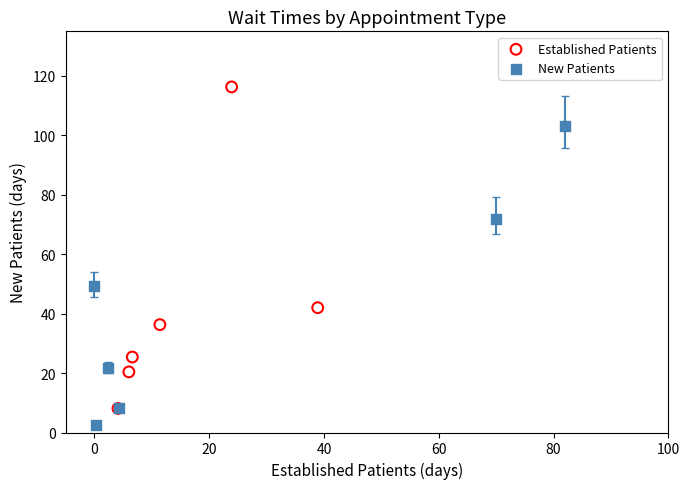

Which series reaches the maximum Y coordinate?

Established Patients